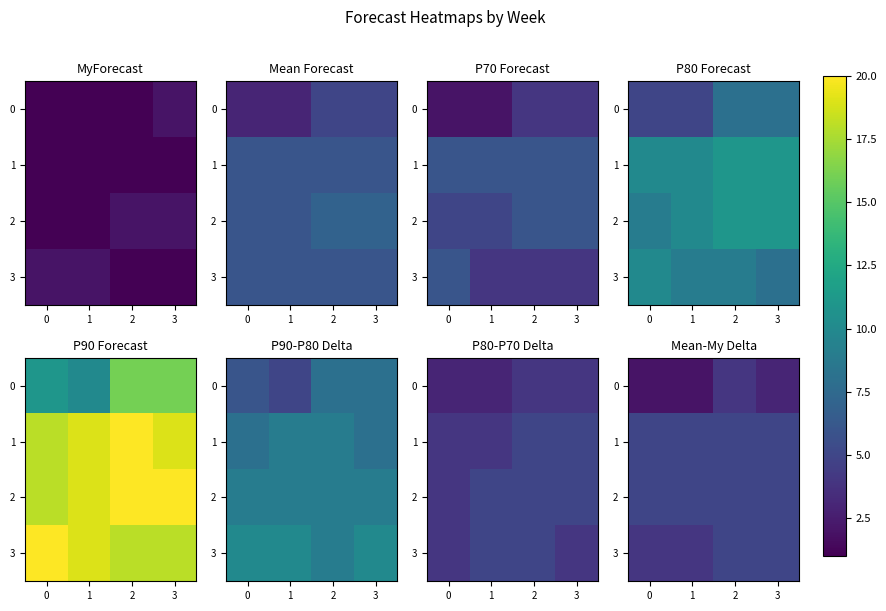

What is the maximum value for 3?

5